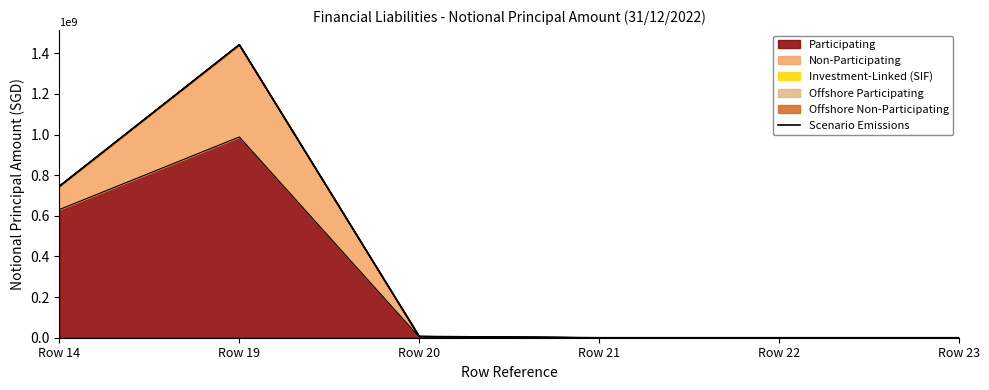

Between Row 23 and Row 21, which is larger?

Row 23